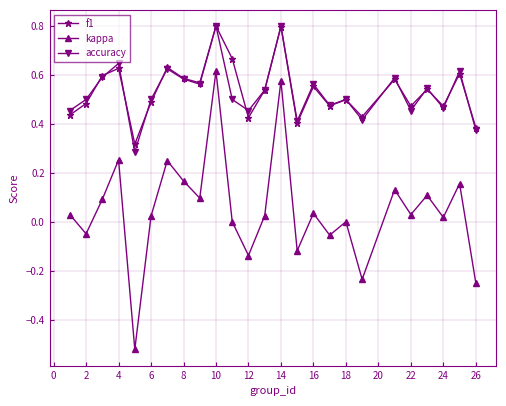

Which series has the widest spread of values?

kappa